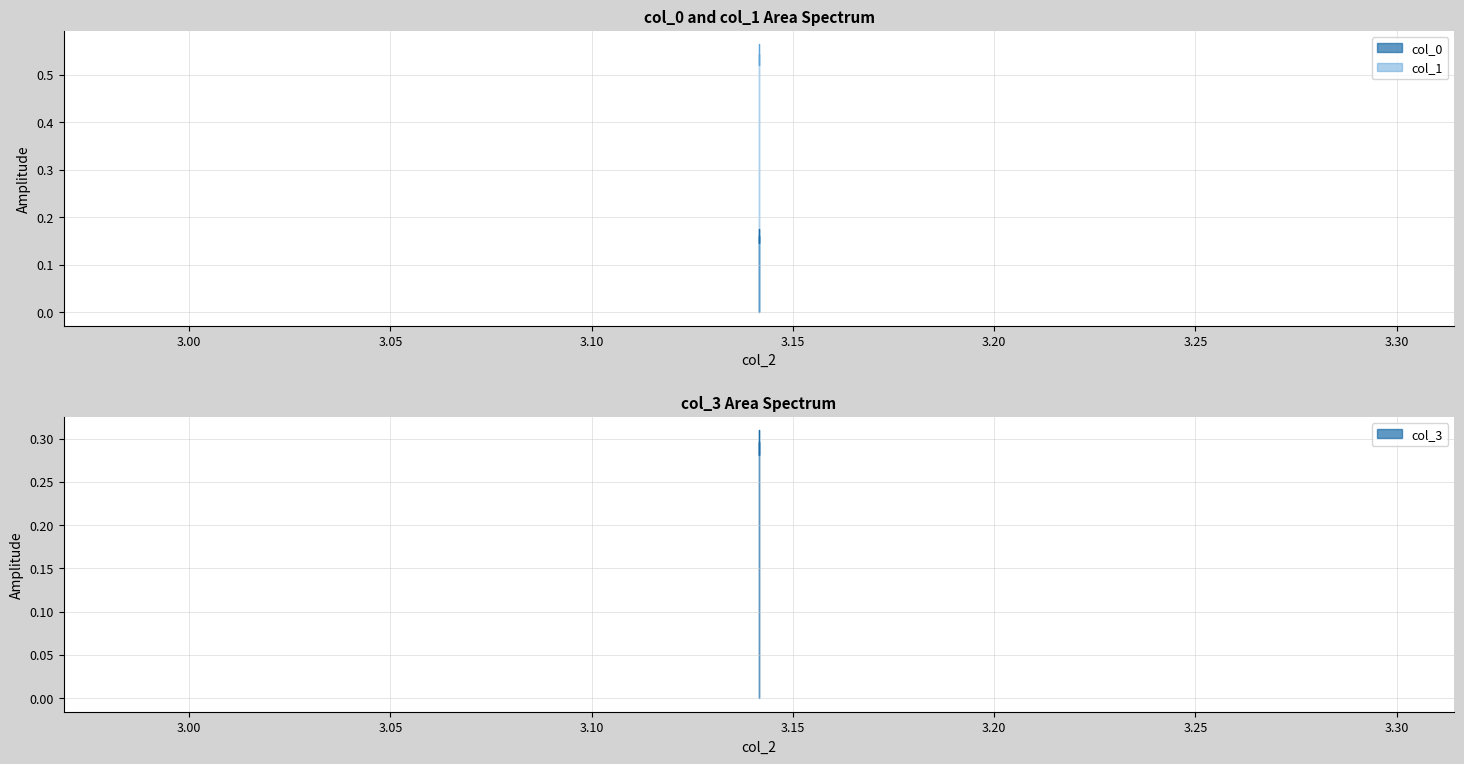

Count the number of data series in this chart.

3